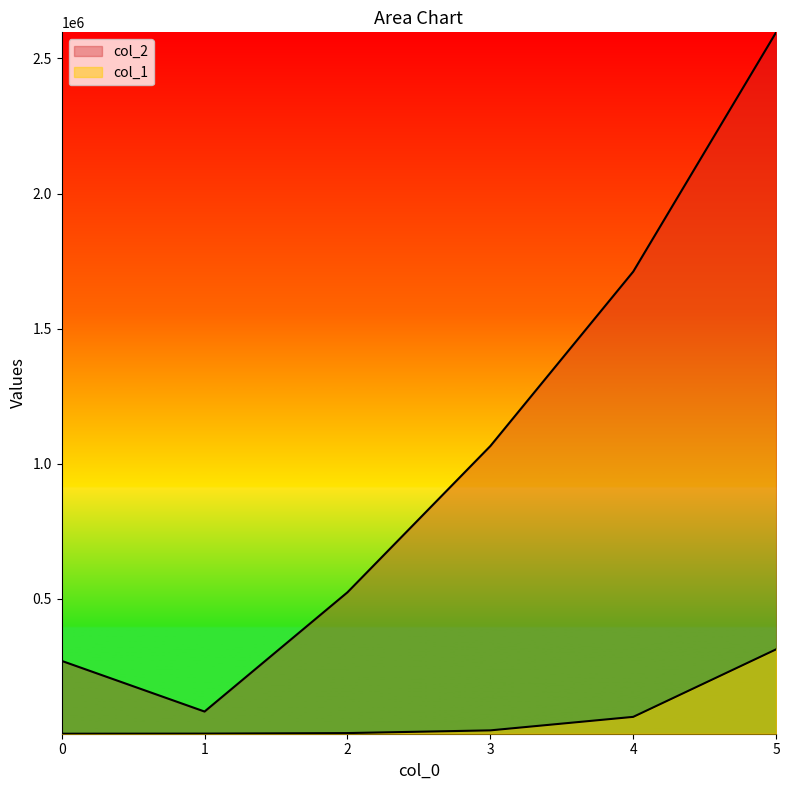

What is the highest value of the col_1 series?

312500